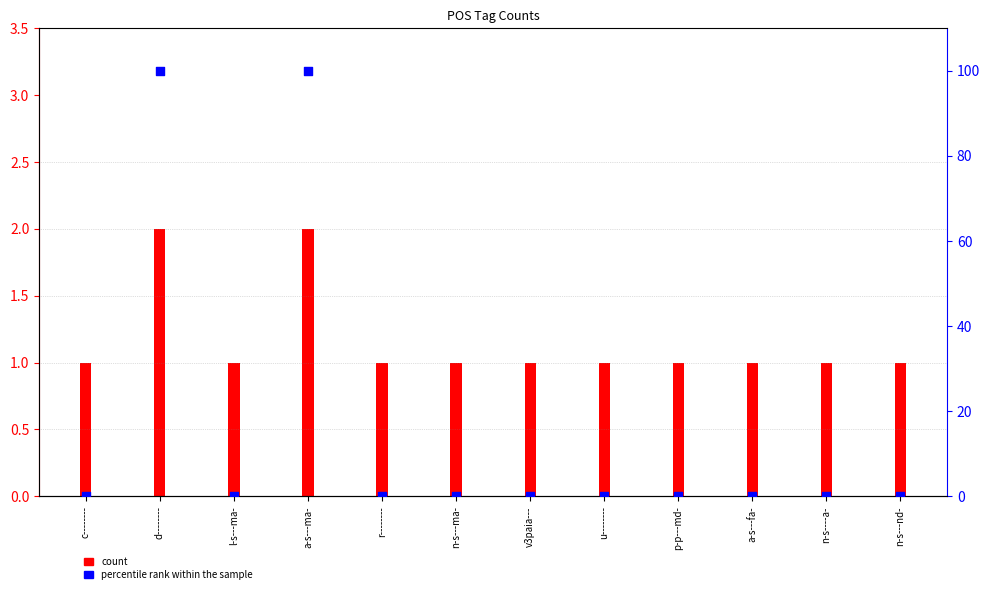

At which category is the sum across all series the highest?

d--------